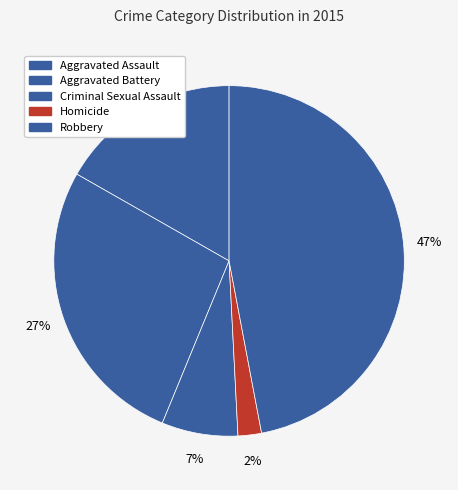

Is the sum of Homicide and Robbery greater than half?

No